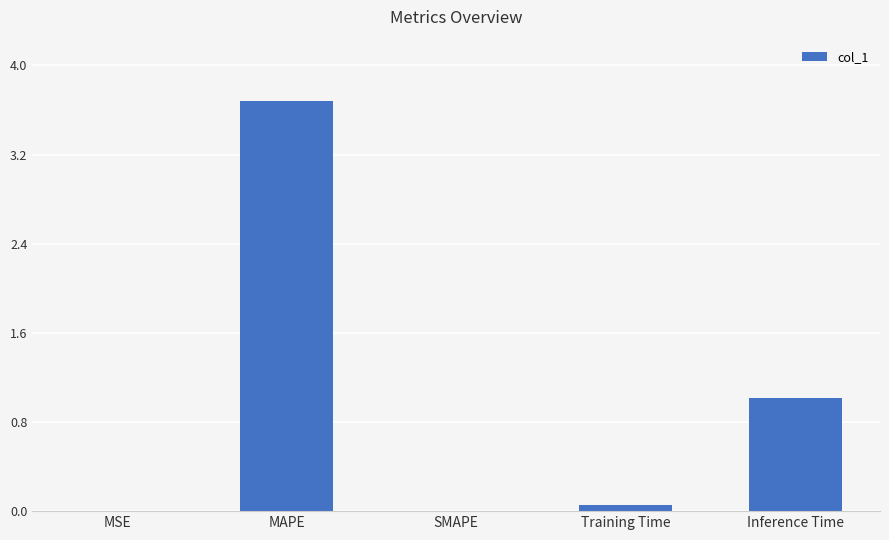

Is it true that the value at SMAPE is 0.0?

True